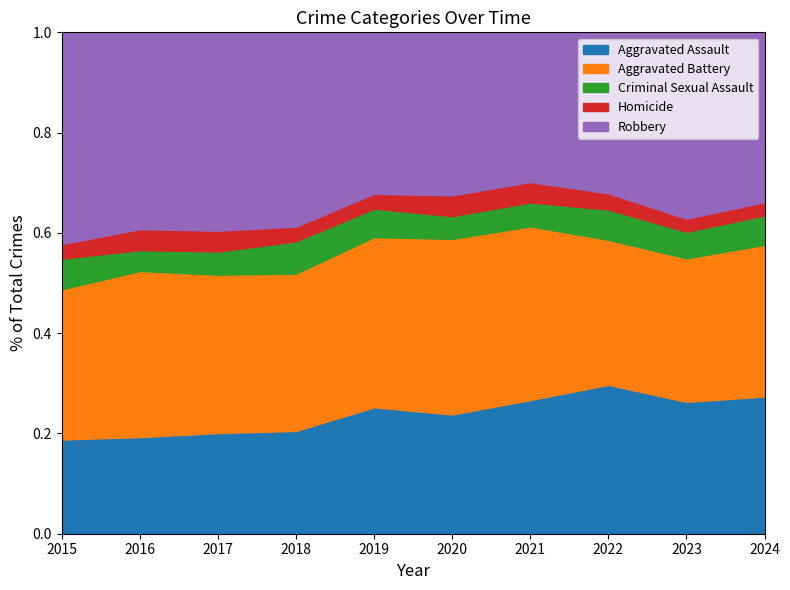

What is the total value across all series at 2022?

1.0